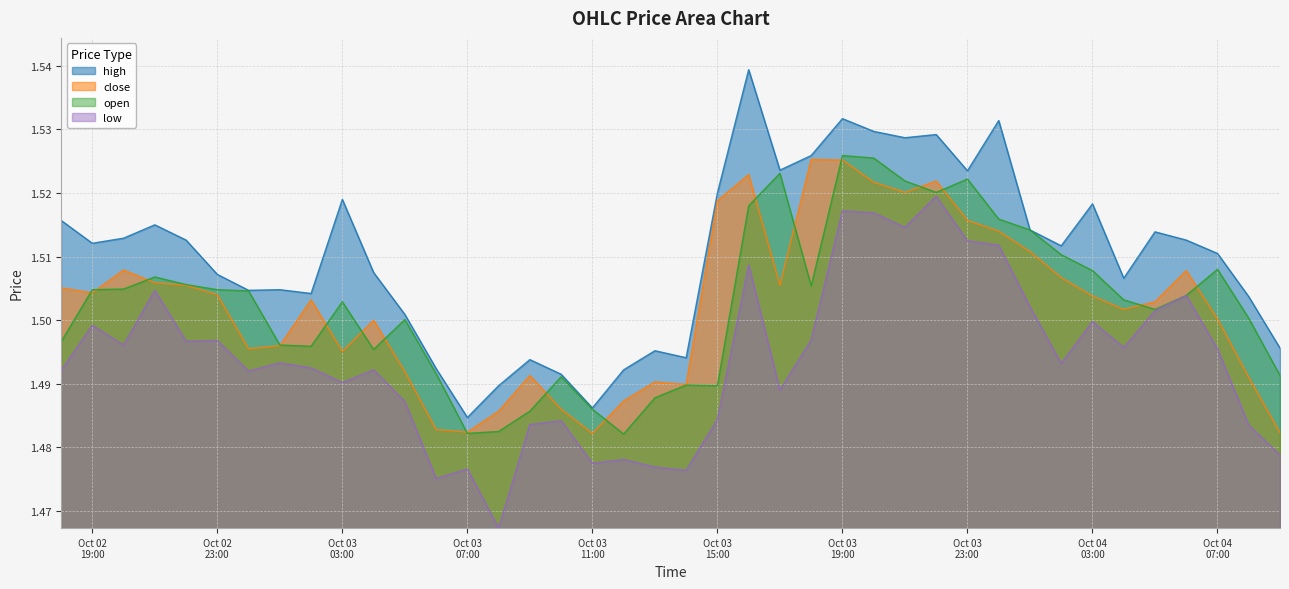

At which label is open closest to 1?

2025-10-03 12:00